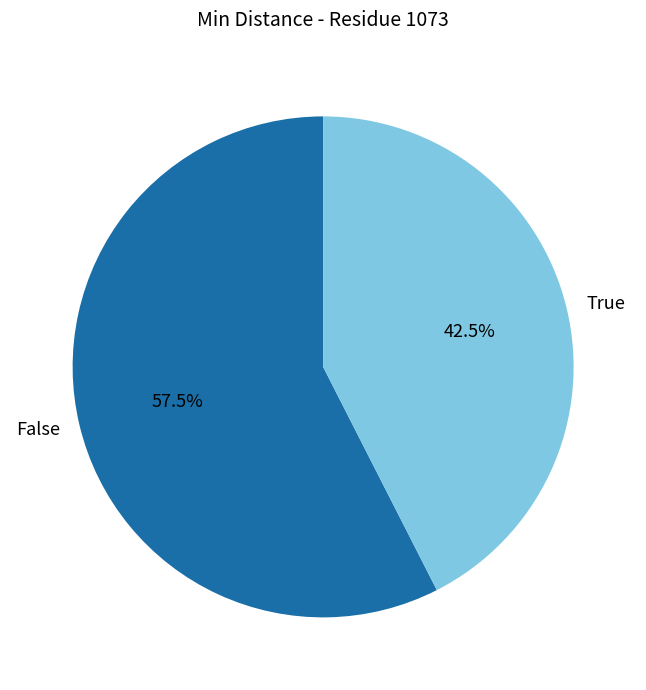

How many segments does this pie chart have?

2